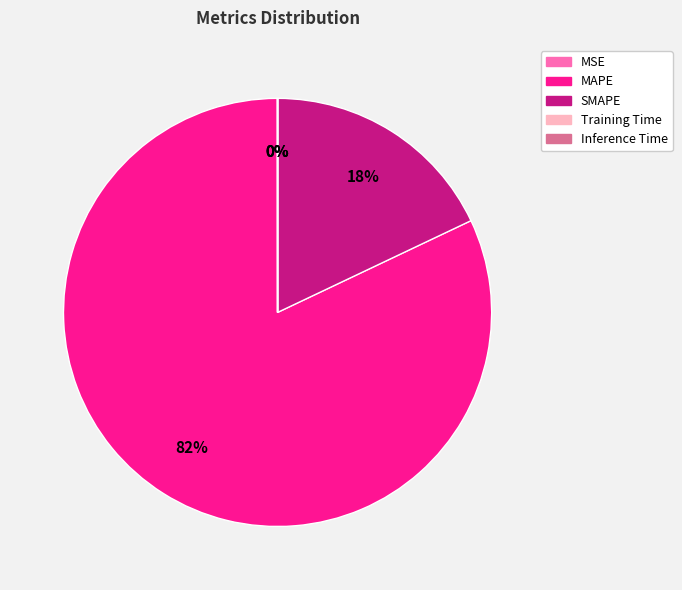

The MAPE slice represents 82% of the pie. True or false?

True